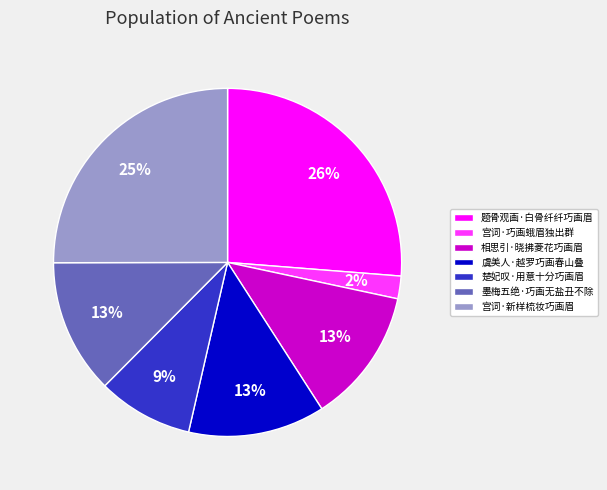

To the nearest percent, what is the combined percentage of 宫词·新样梳妆巧画眉 and 相思引·晓拂菱花巧画眉?

38%